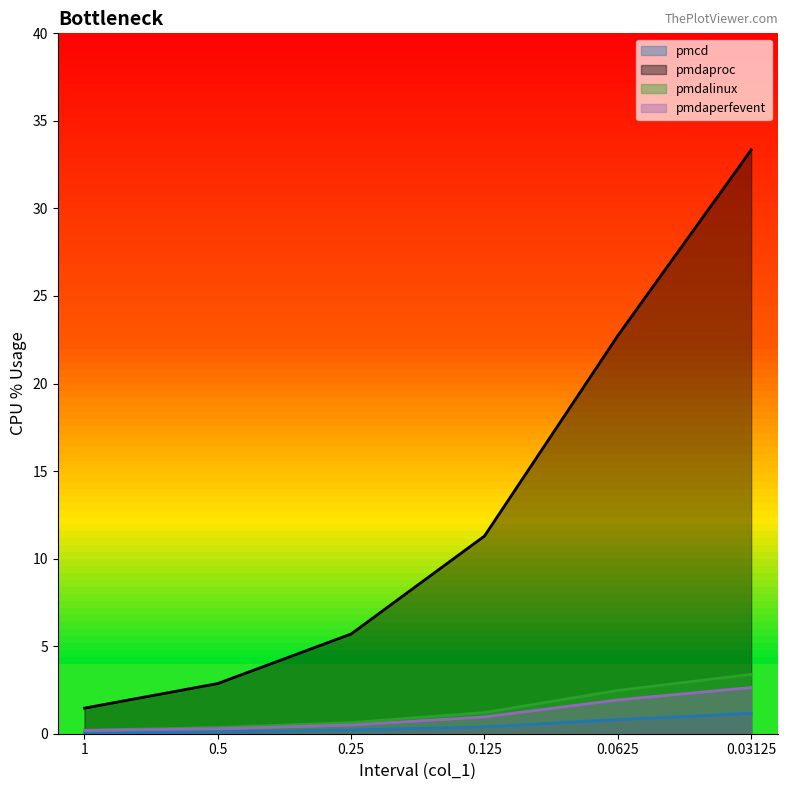

At how many categories does at least one series exceed 13?

2